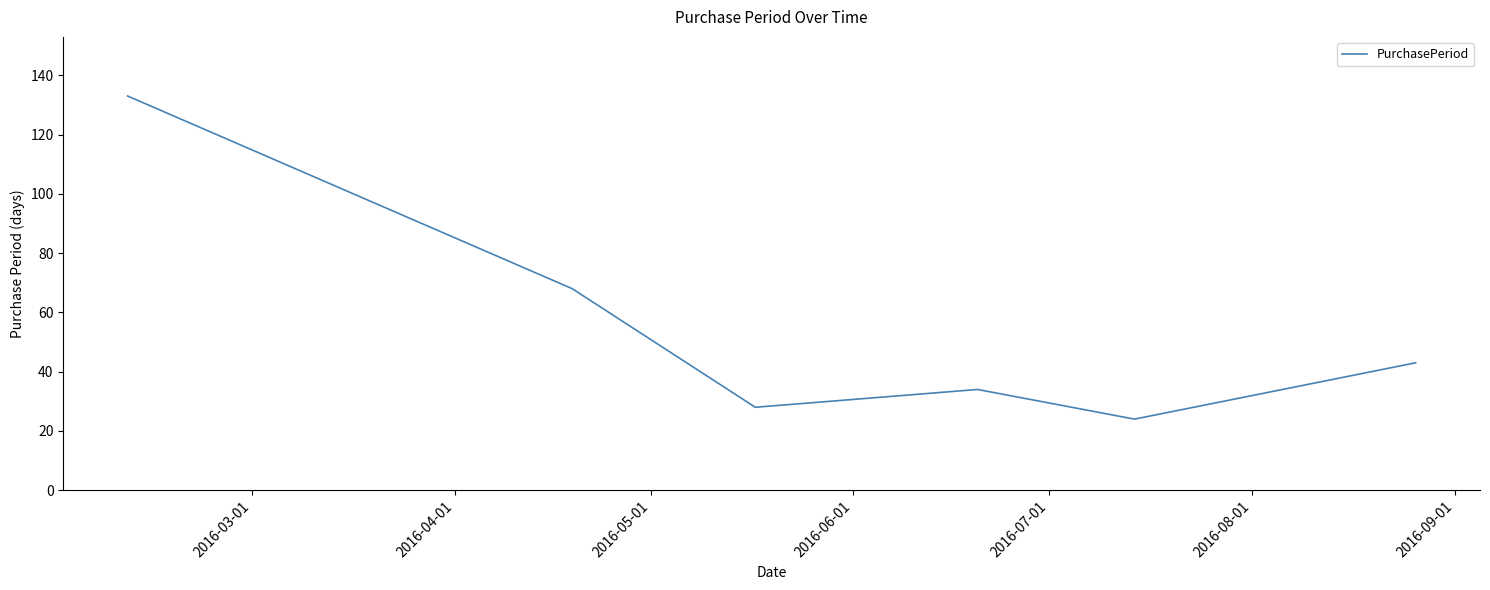

What is the difference between the maximum and minimum values?

109